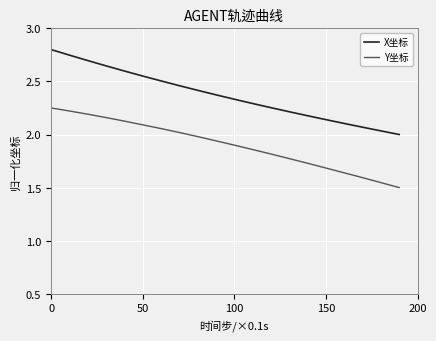

True or false: Y坐标 and X坐标 intersect in this chart.

False